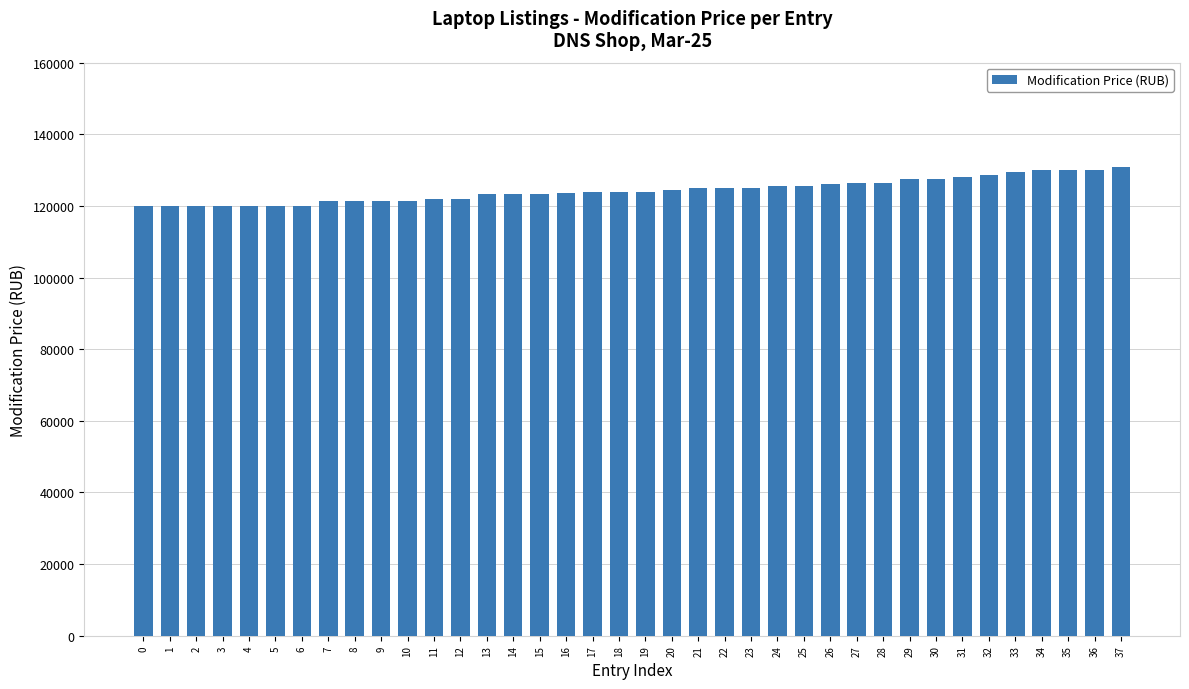

How many bars are there in total?

38